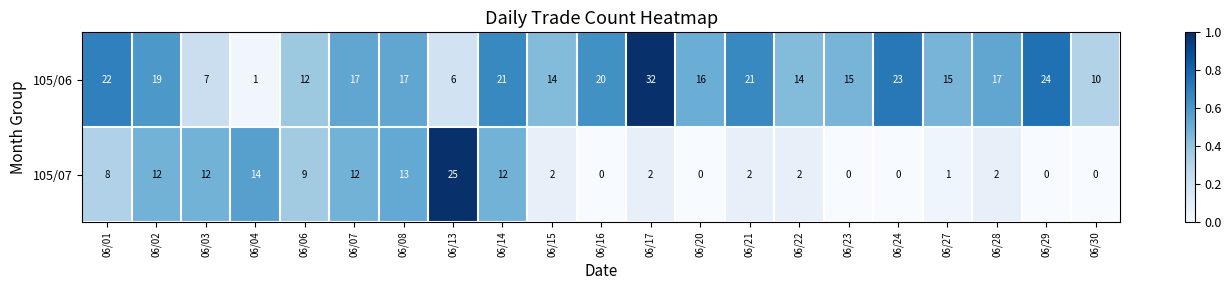

True or false: 105/07 has a value of 5 at 06/14.

False